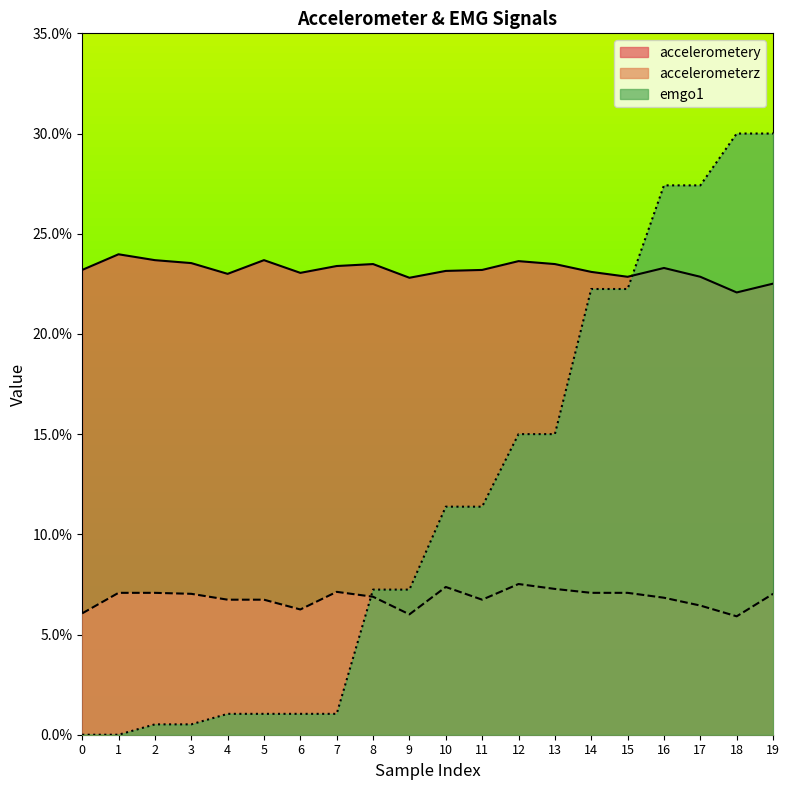

What are all the series names shown in the legend?

accelerometery, accelerometerz, emgo1